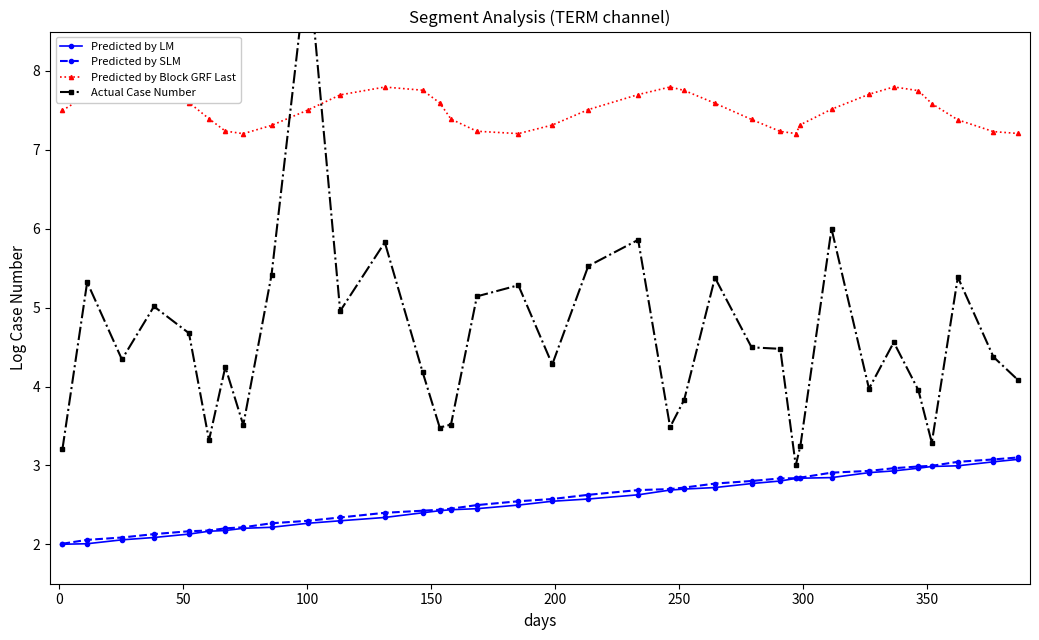

What is the average value of the Predicted by Block GRF Last series?

7.5